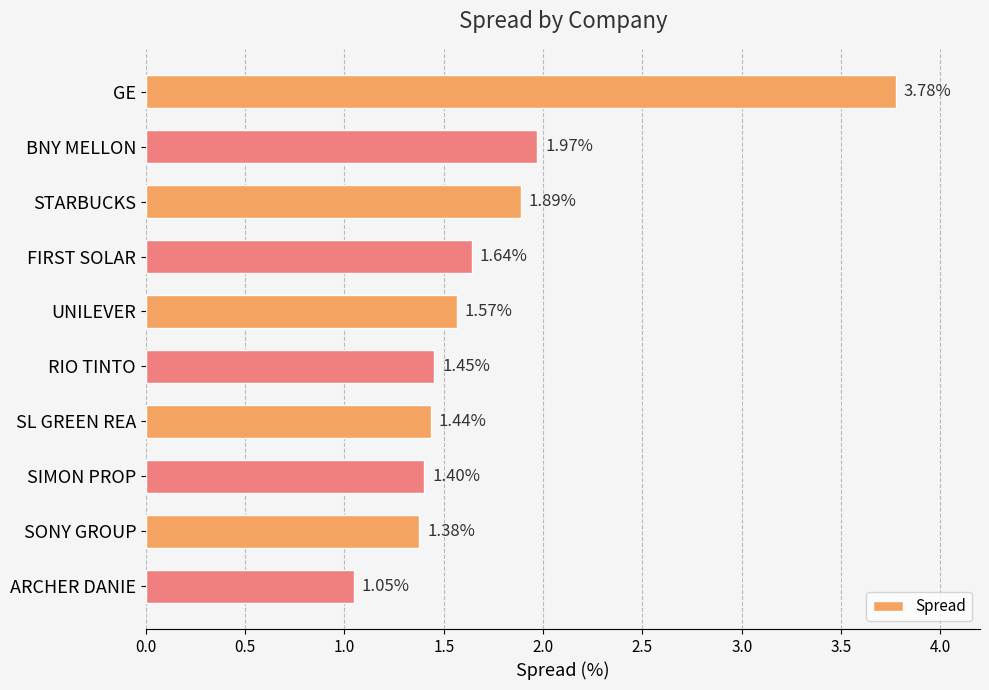

Rank the categories by value from highest to lowest.

GE, BNY MELLON, STARBUCKS, FIRST SOLAR, UNILEVER, RIO TINTO, SL GREEN REA, SIMON PROP, SONY GROUP, ARCHER DANIE